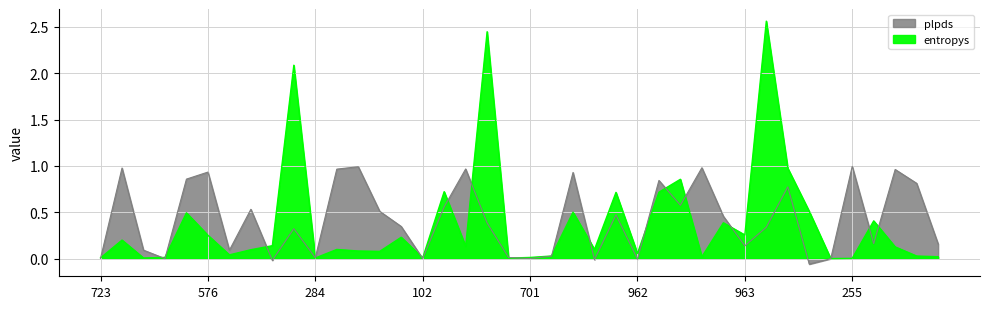

Does the chart have visible grid lines?

Yes